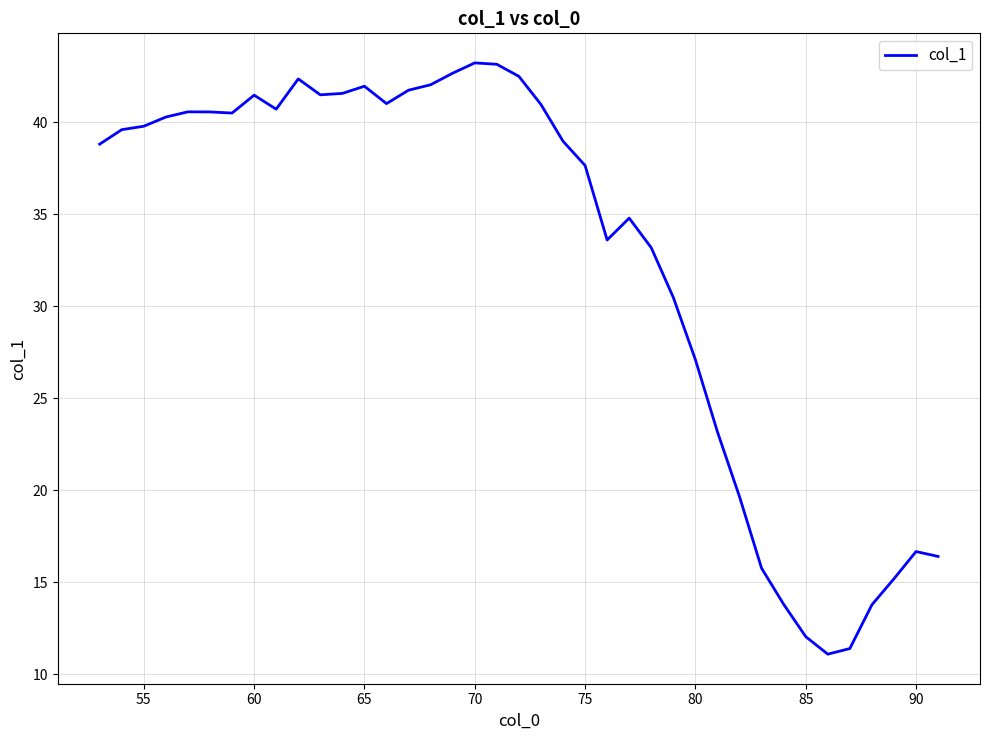

What is the maximum value shown in the chart?

43.2